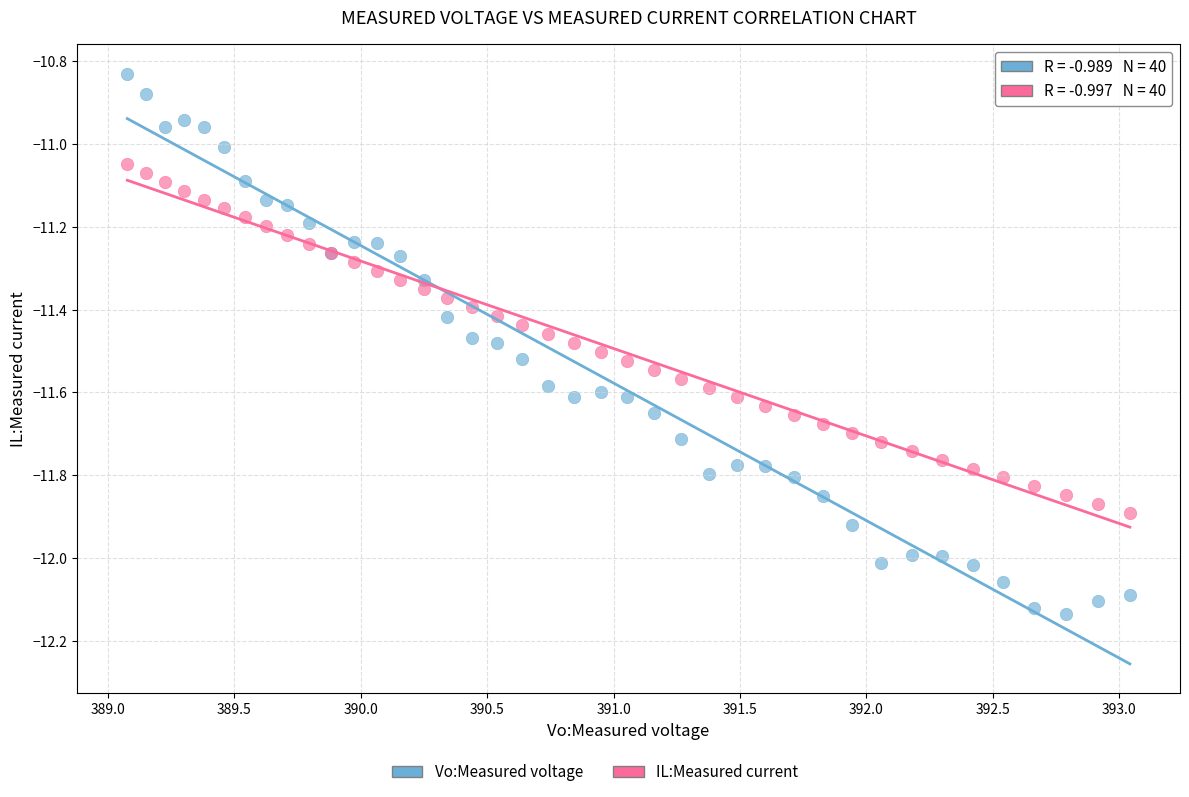

Which series has the widest spread of Y values?

Vo:Measured voltage